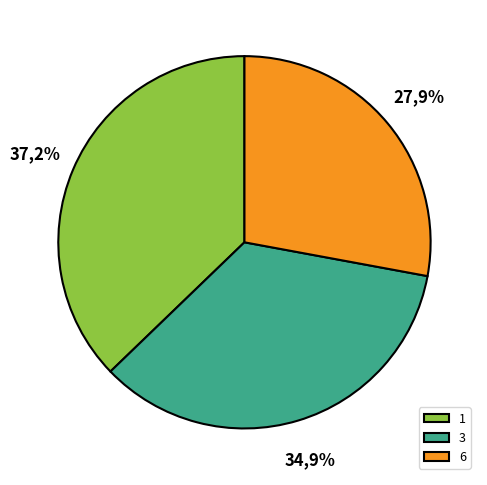

Does any single category account for the majority?

No